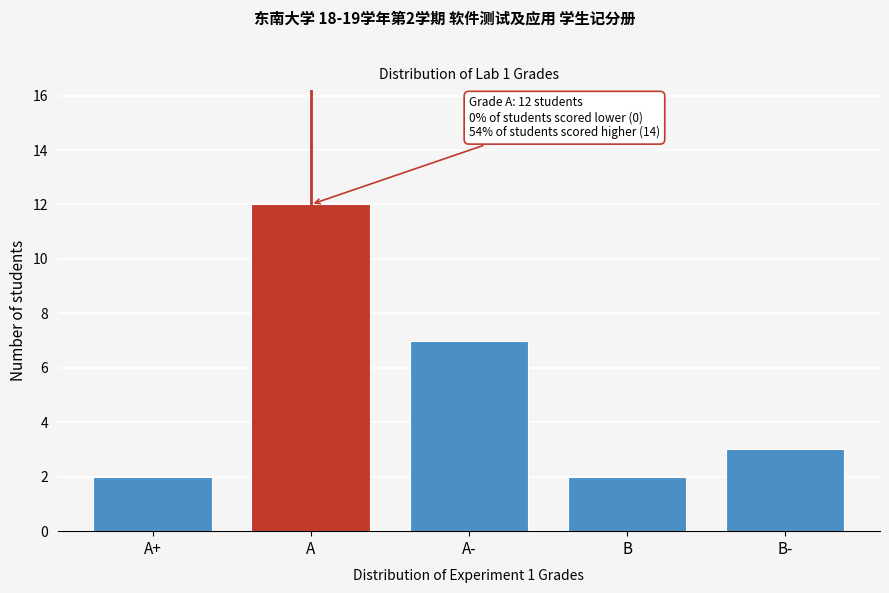

Reading left to right, extract all data points from this chart.

2	12	7	2	3